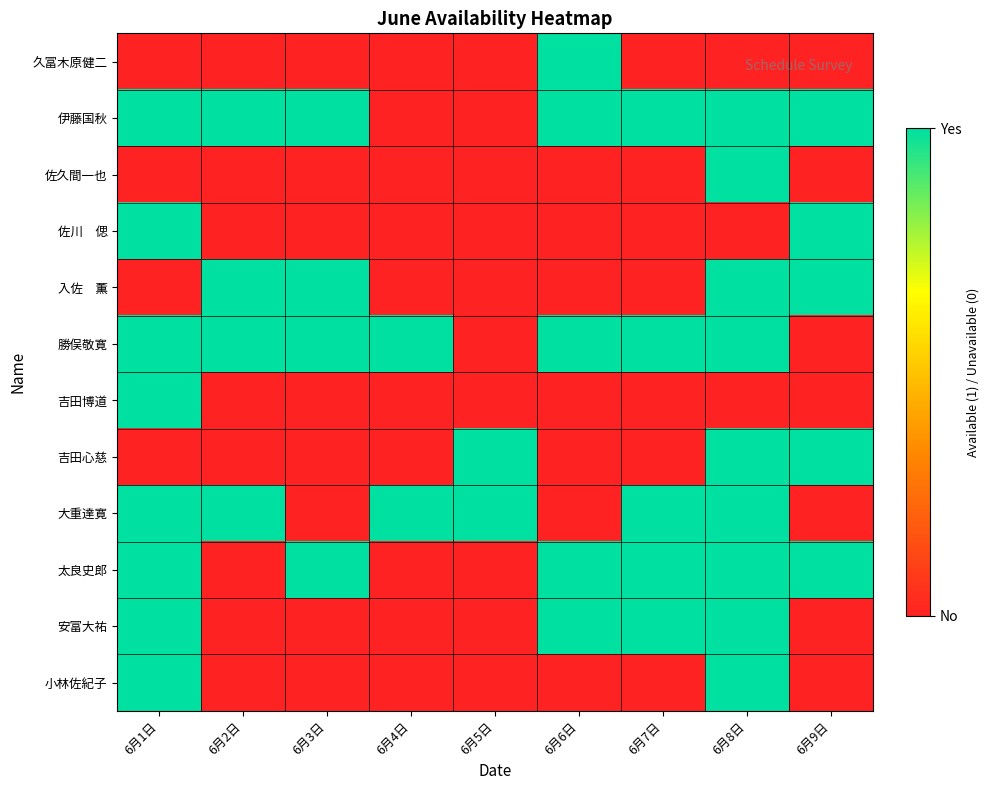

How many categories are shown in the chart?

9